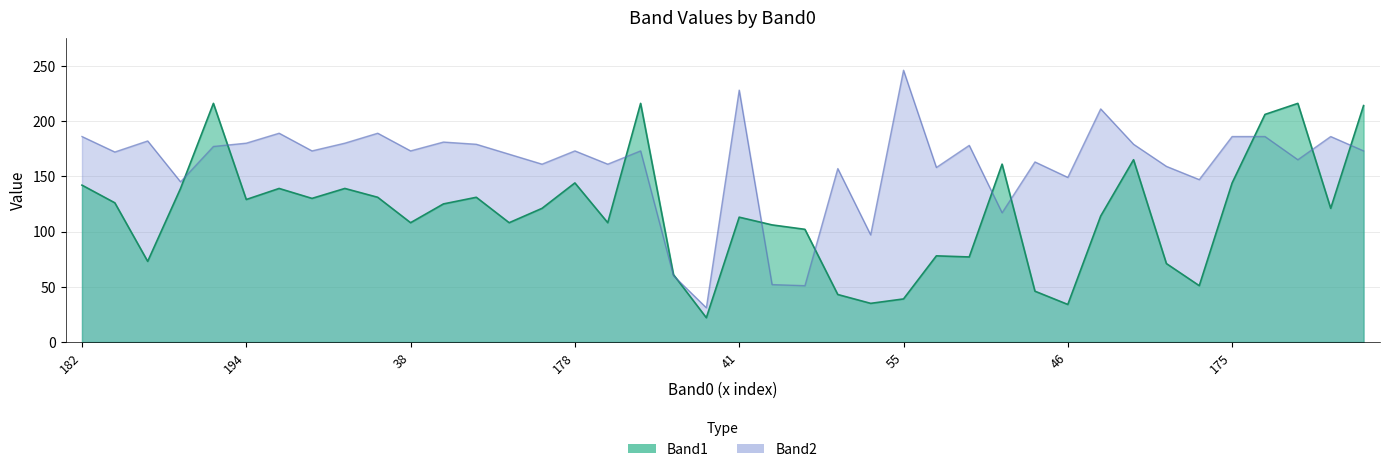

What is the sum of all Band1 values?

4644